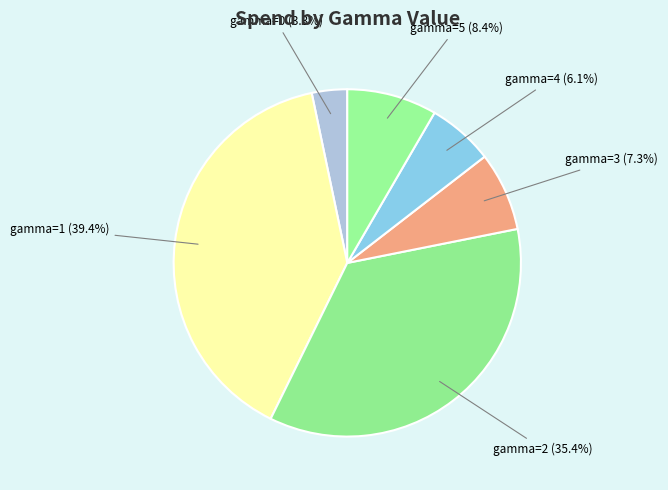

What portion of the pie excludes gamma=4 (6.1%)?

93.9%